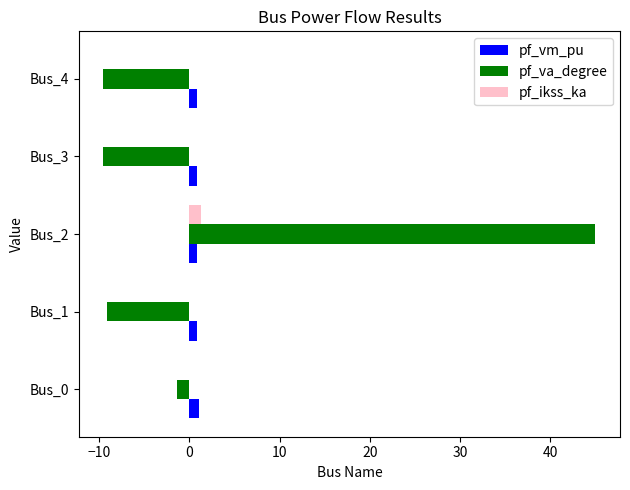

At which category does the chart reach its peak across all series?

Bus_2